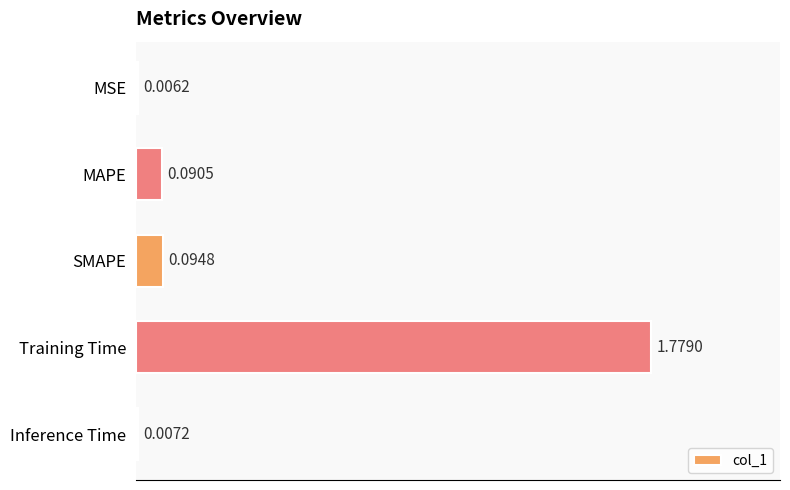

Which category has the highest value across all series?

Training Time